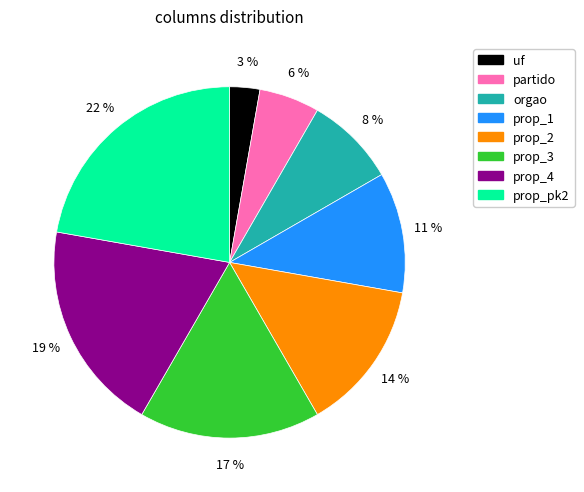

How many slices are in this pie chart?

8